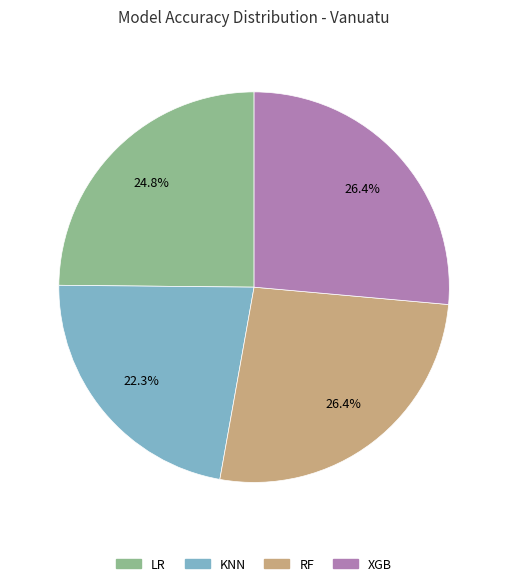

The XGB slice represents 19% of the pie. True or false?

False